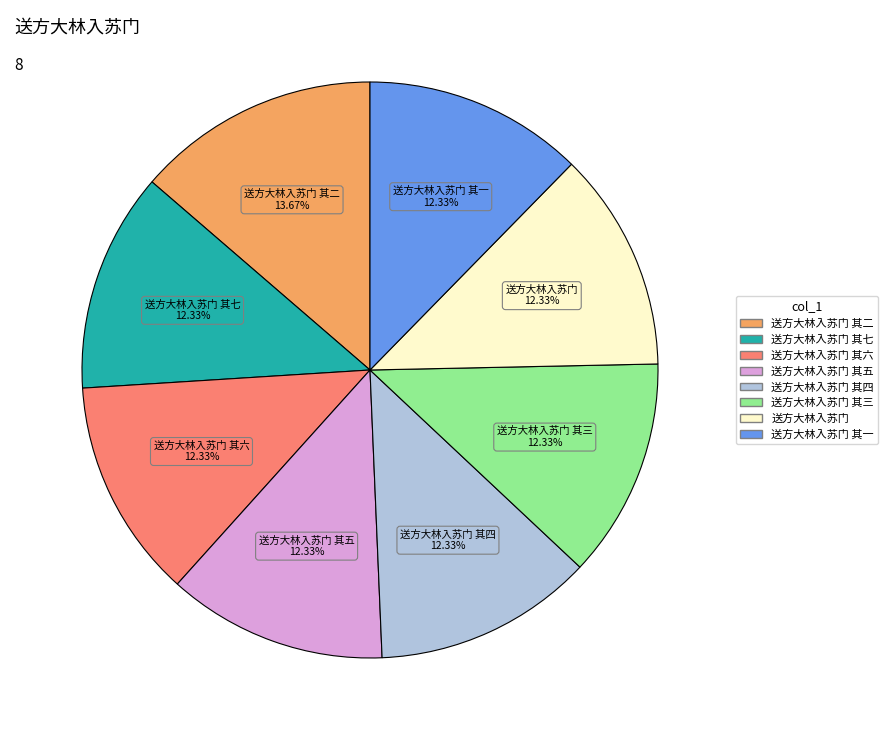

Is there any slice that represents more than half of the pie?

No